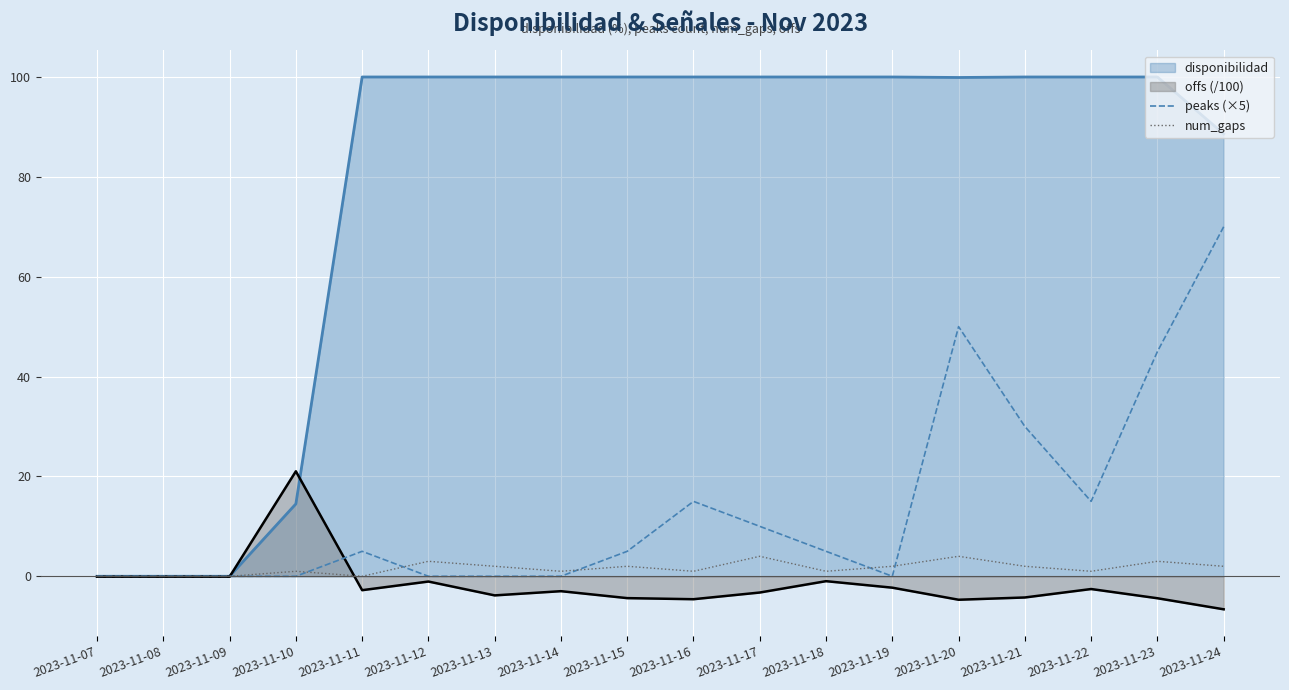

Which series has the widest spread of values?

disponibilidad